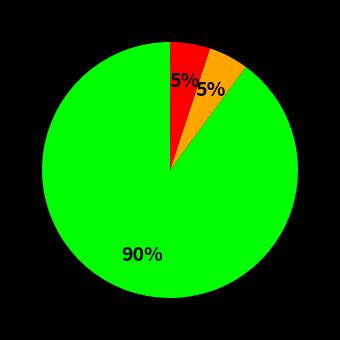

Is there any slice that represents more than half of the pie?

Yes